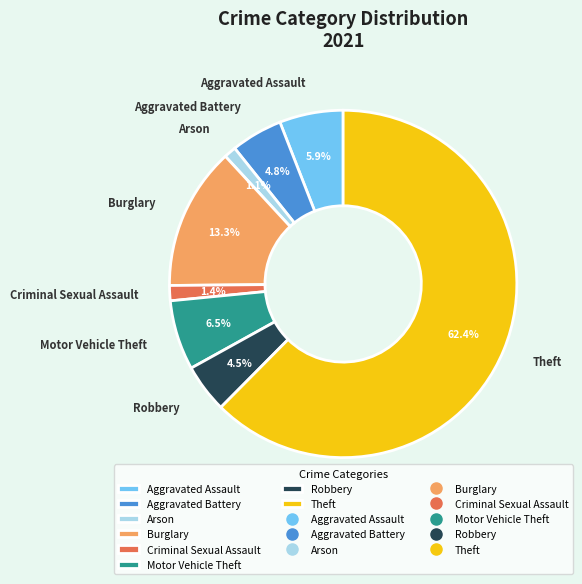

What is the total percentage of Burglary and Motor Vehicle Theft?

19.8%